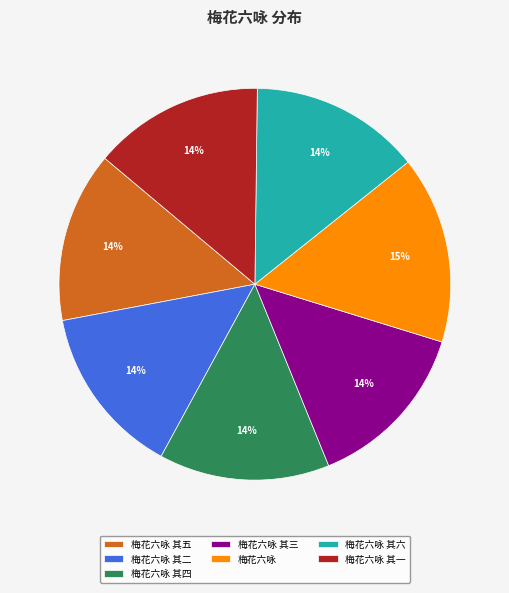

How many segments does this pie chart have?

7